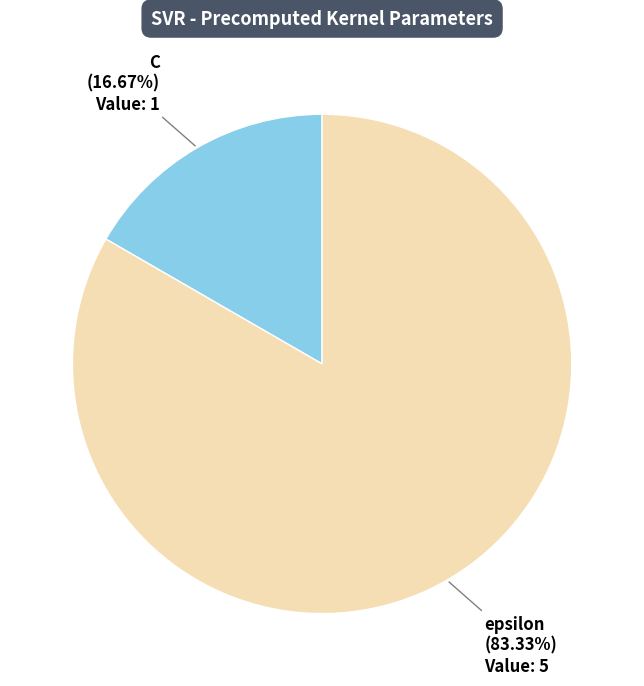

Is there any slice that represents more than half of the pie?

Yes